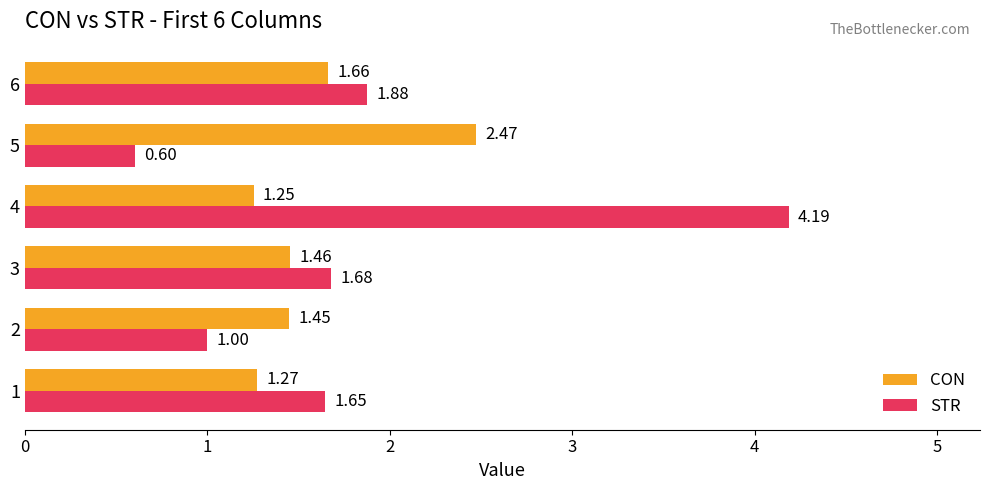

Which category has the lowest value across all series?

5